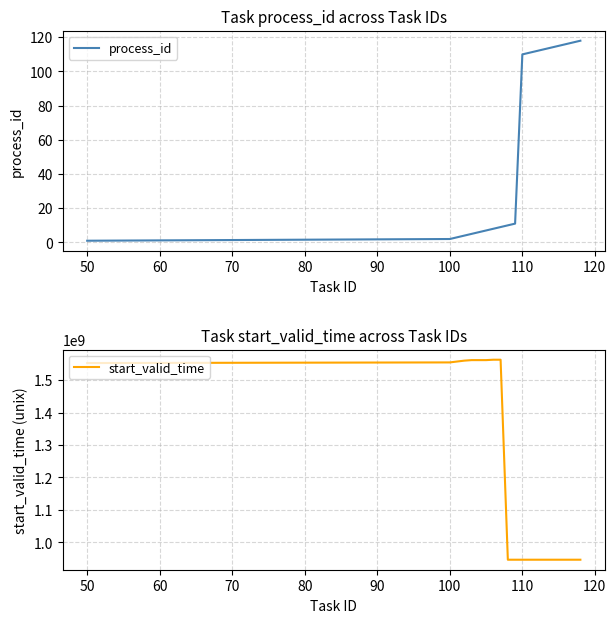

How many data points in process_id are above 11?

9